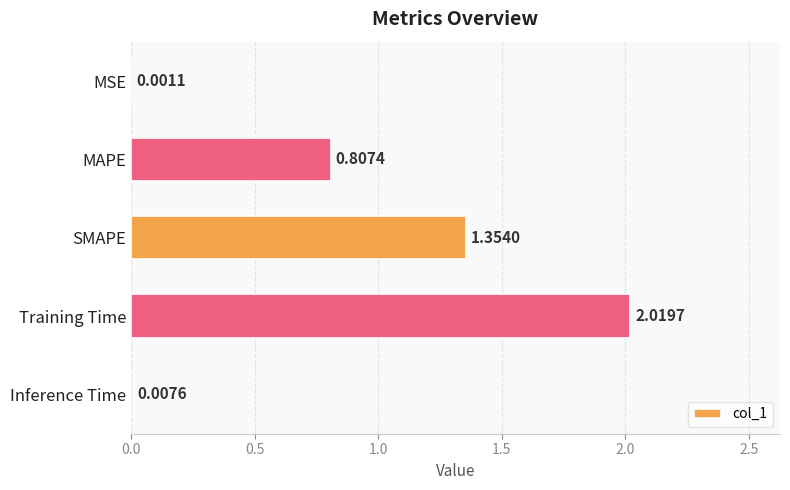

Which category has the highest value across all series?

Training Time